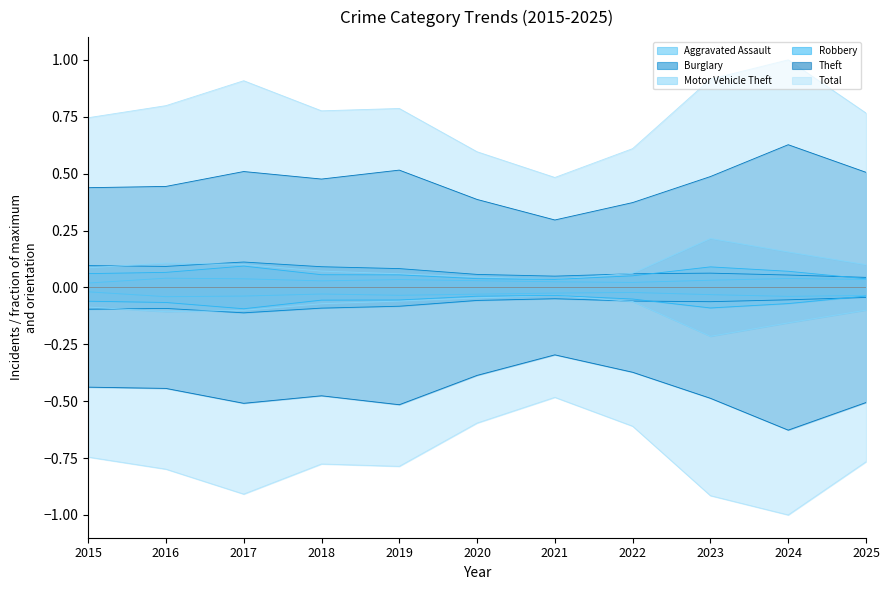

Where is Aggravated Assault nearest to the value 0?

2015